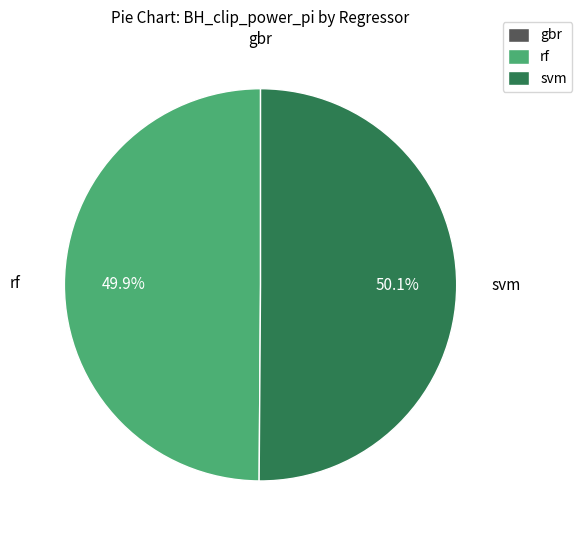

What percentage is NOT represented by svm?

49.9%